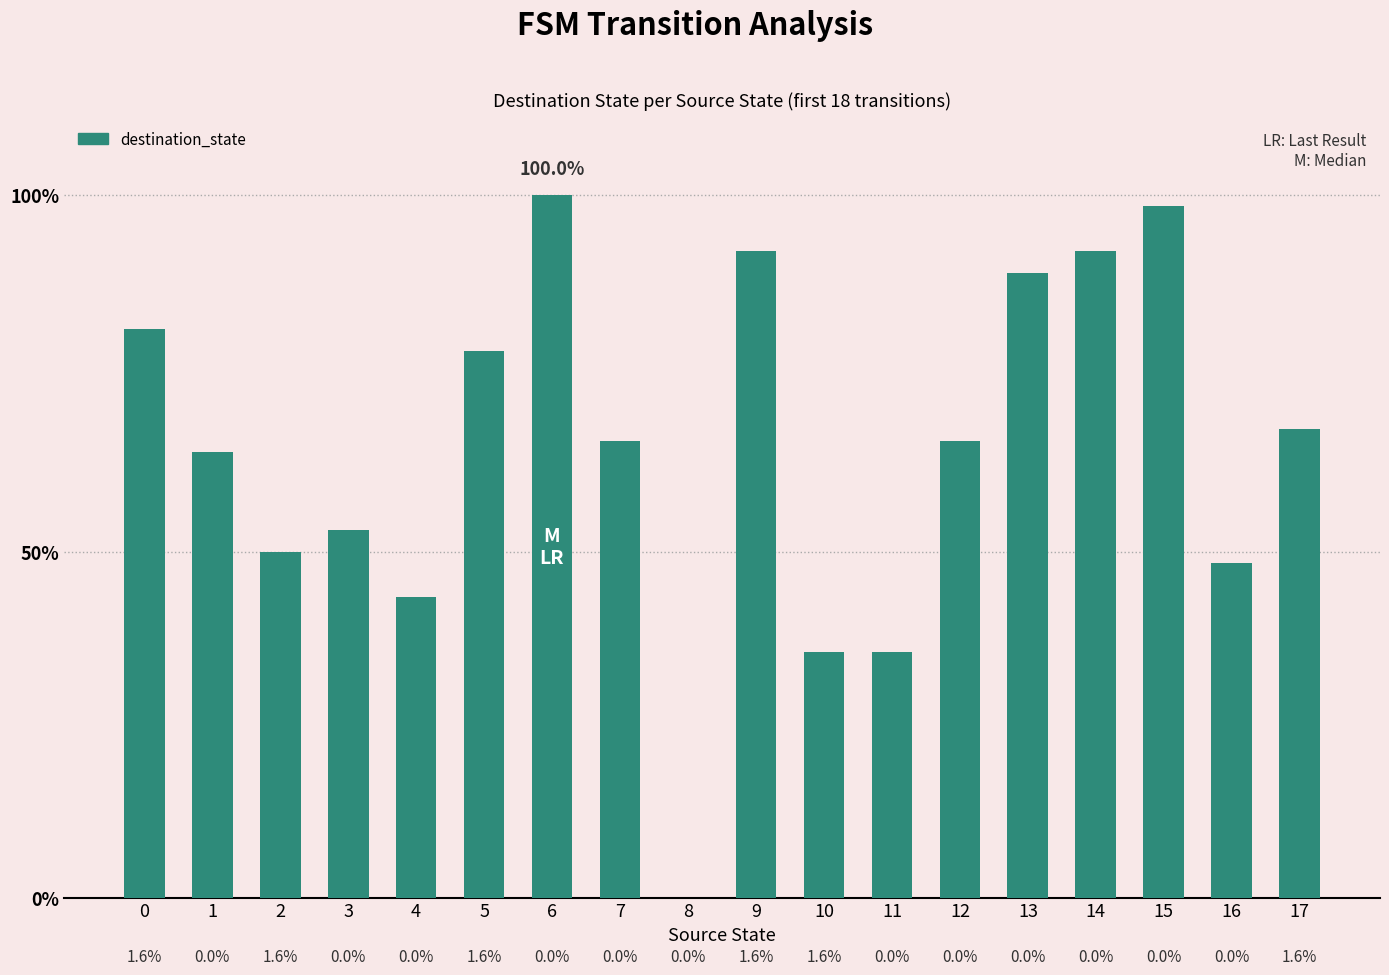

Are the bars grouped side by side (vs. stacked)?

No